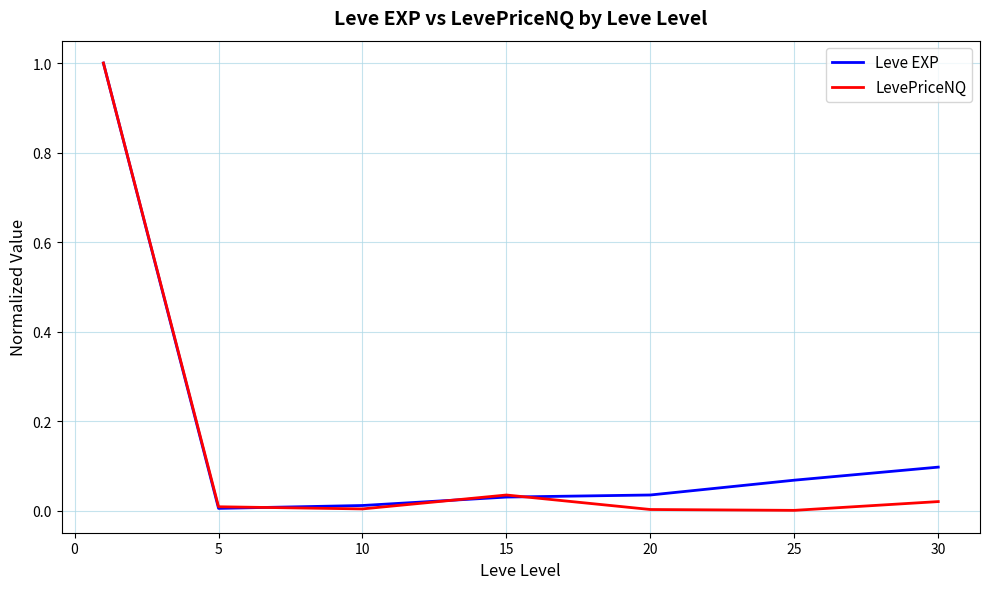

Which series has the largest range (max minus min)?

LevePriceNQ